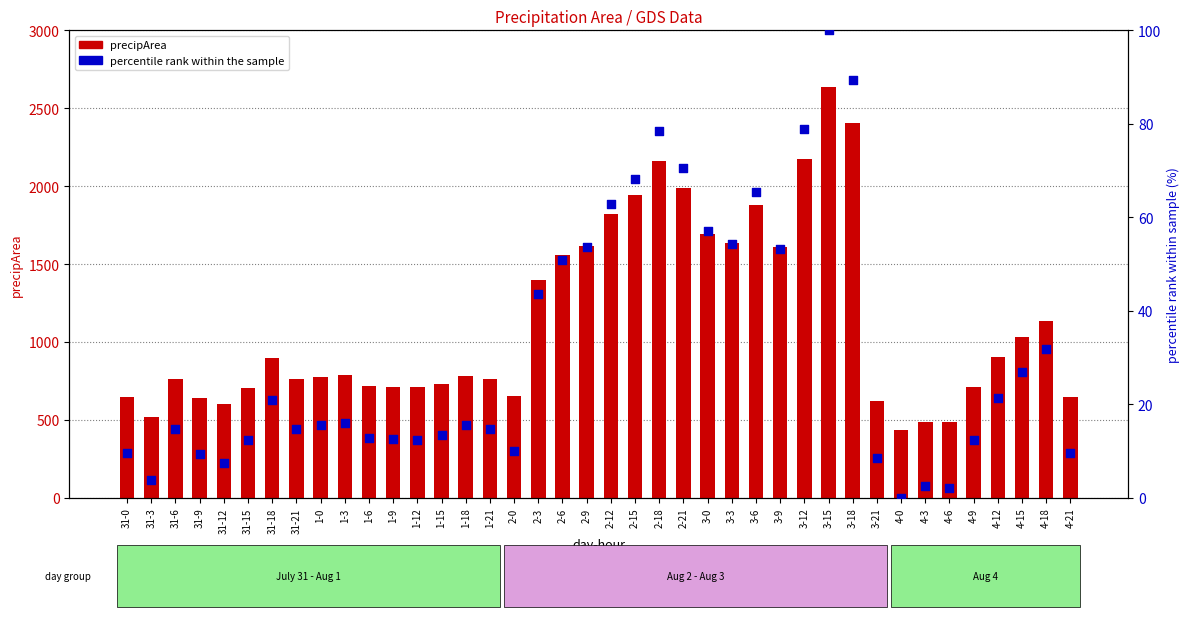

What is the total value across all series at 4-12?

928.4